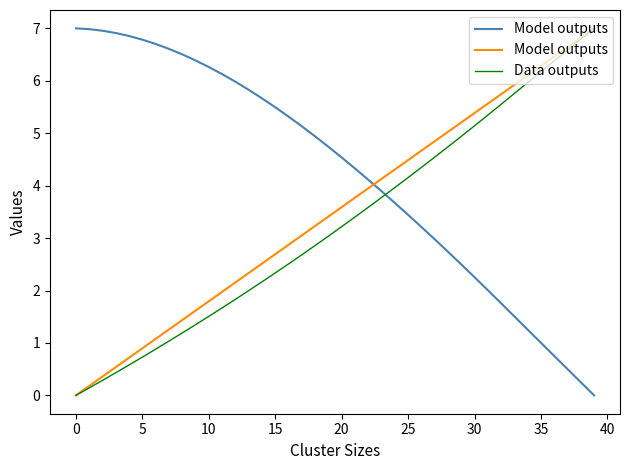

What is the difference between the highest and lowest values at 40?

0.3